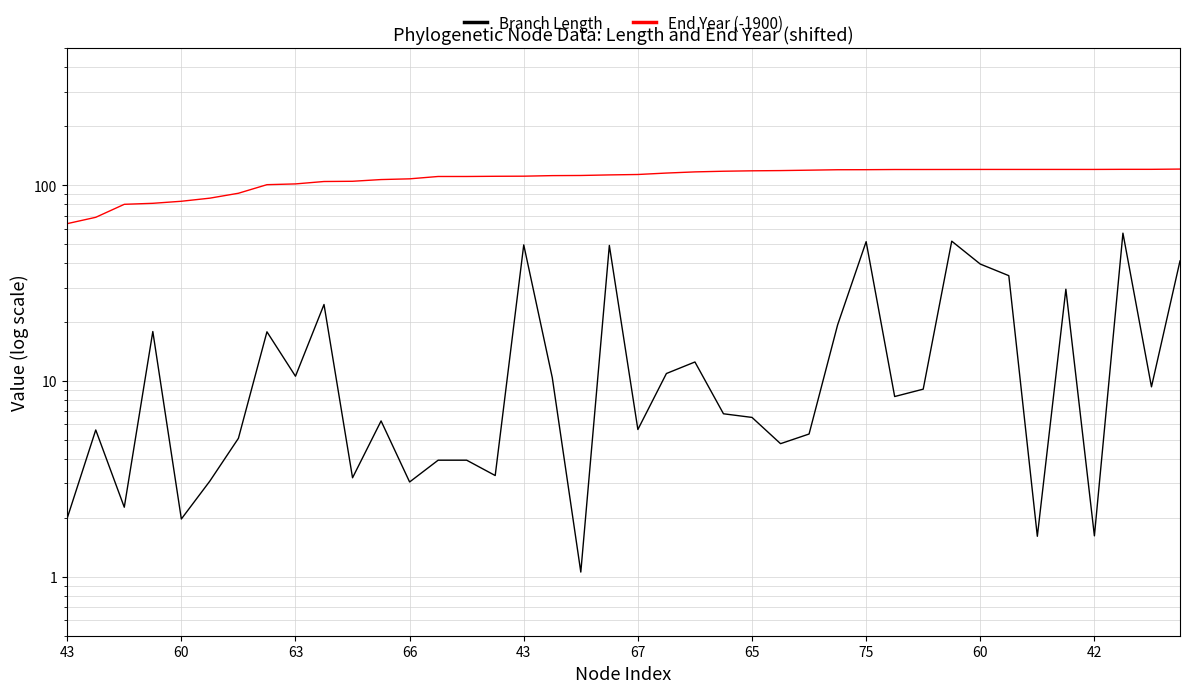

Reading left to right, list all the values displayed in this chart.

Branch Length: 2.0	5.6	2.3	17.9	2.0	3.1	5.1	17.8	10.6	24.6	3.2	6.3	3.1	3.9	3.9	3.3	49.6	10.4	1.1	49.3	5.7	10.9	12.5	6.8	6.5	4.8	5.4	19.4	51.5	8.3	9.1	51.8	39.6	34.5	1.6	29.5	1.6	57.0	9.3	41.1
End Year (-1900): 63.7	68.6	80.0	80.9	82.9	86.0	91.1	100.7	101.6	104.6	104.9	107.0	107.9	110.9	110.9	111.2	111.3	112.1	112.3	113.0	113.6	115.5	117.1	118.0	118.6	118.9	119.5	120.1	120.2	120.4	120.4	120.5	120.5	120.5	120.5	120.5	120.5	120.7	120.7	121.0